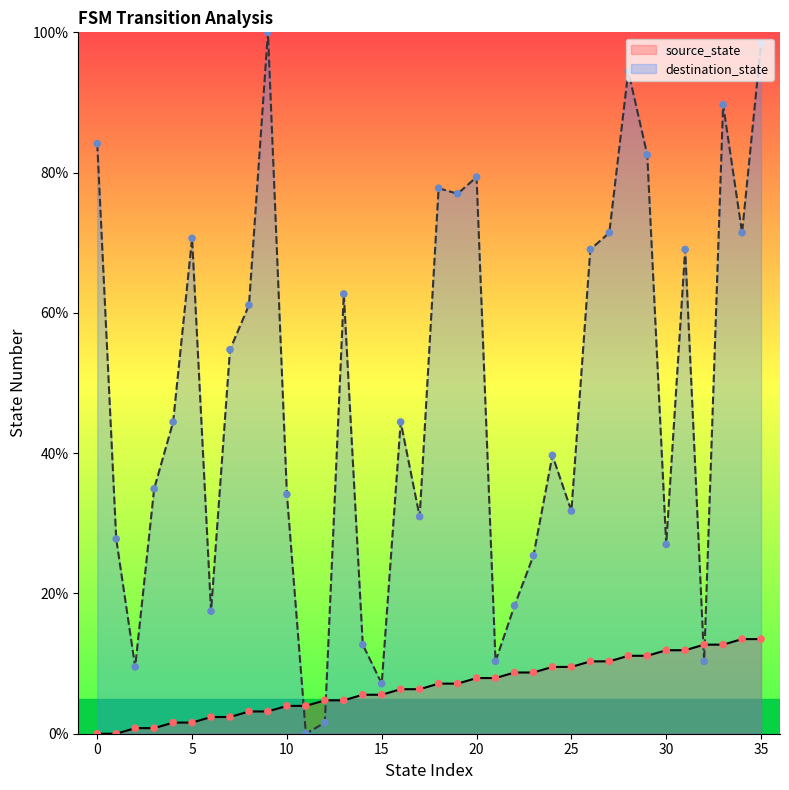

What are all the series names shown in the legend?

source_state, destination_state